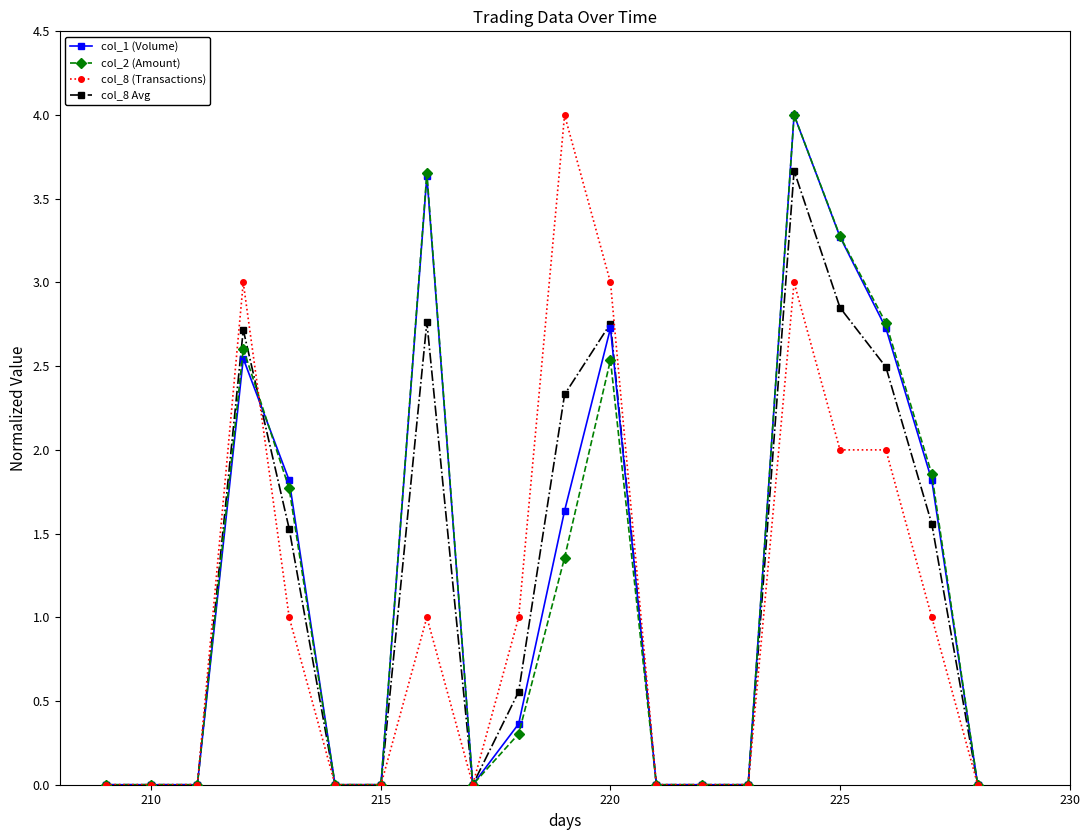

What is the greatest value displayed?

4.0